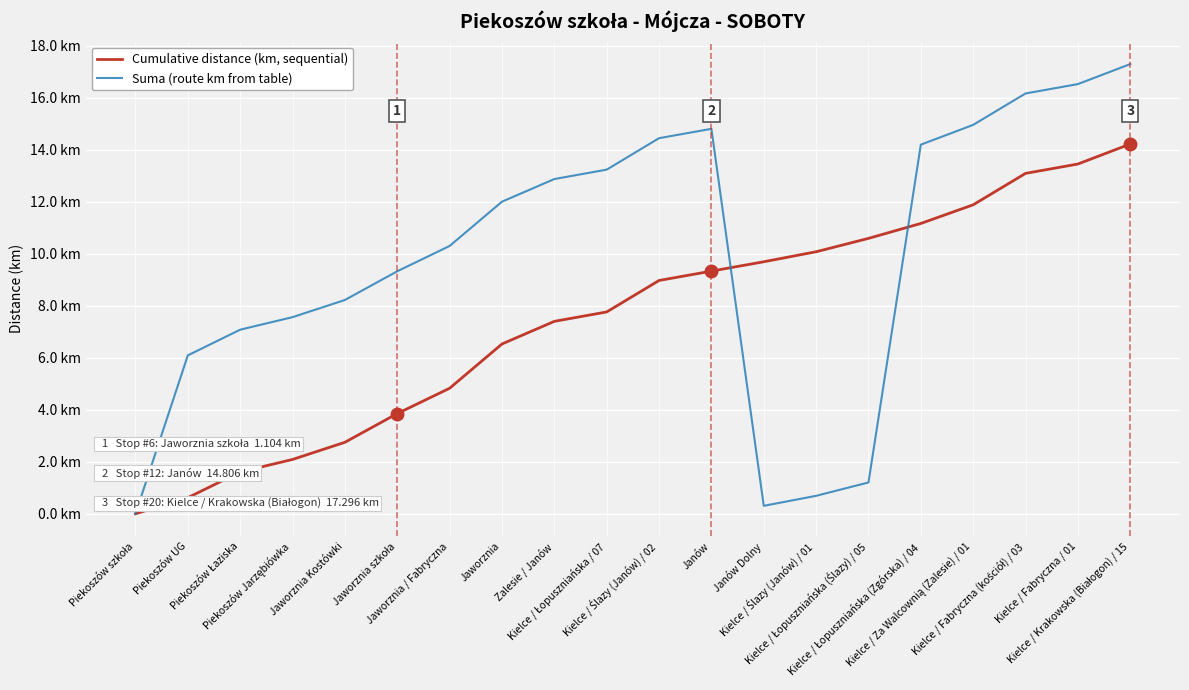

True or false: Cumulative distance (km, sequential) and Suma (route km from table) cross at least once.

True